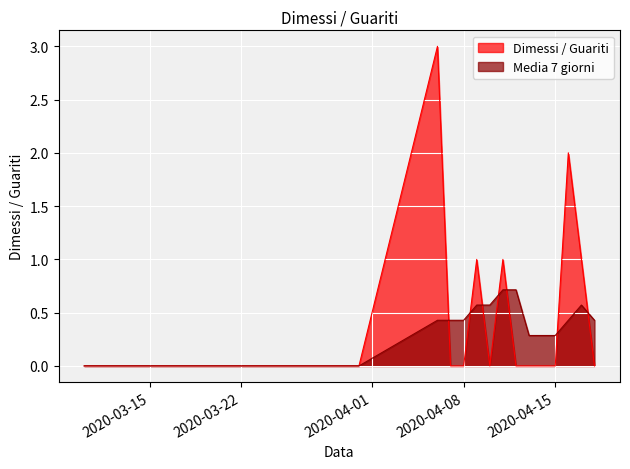

Where do Media 7 giorni and Dimessi / Guariti first cross each other?

2020-04-06 and 2020-04-07